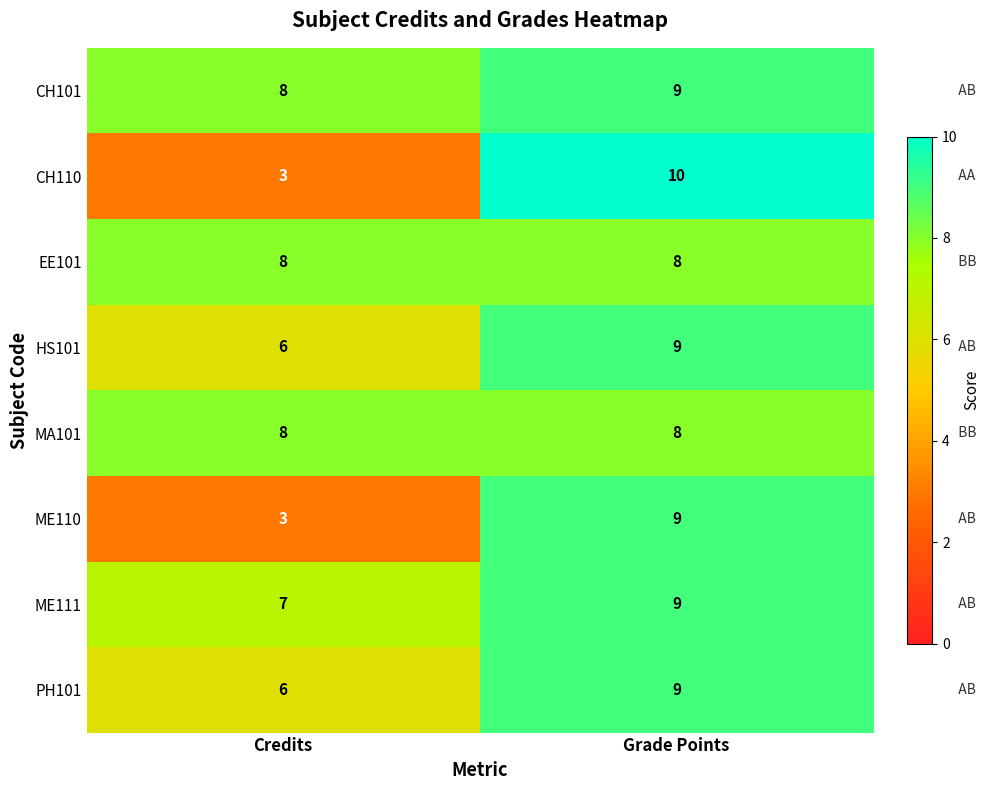

What is the total value across all series at Grade Points?

71